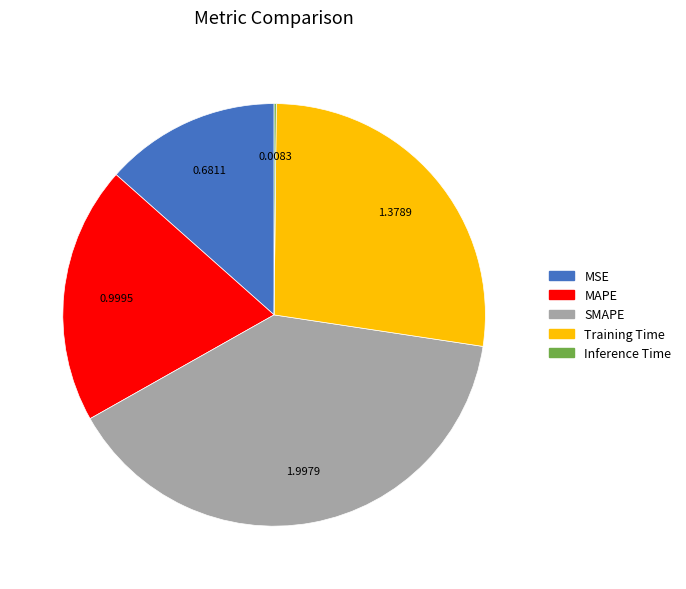

Approximately how many times larger is the value at SMAPE compared to Training Time?

1.4